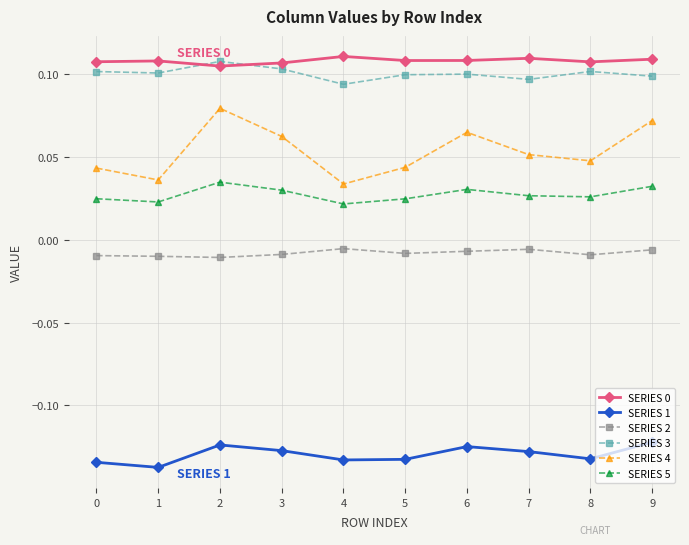

What is the sum of all SERIES 0 values?

1.1